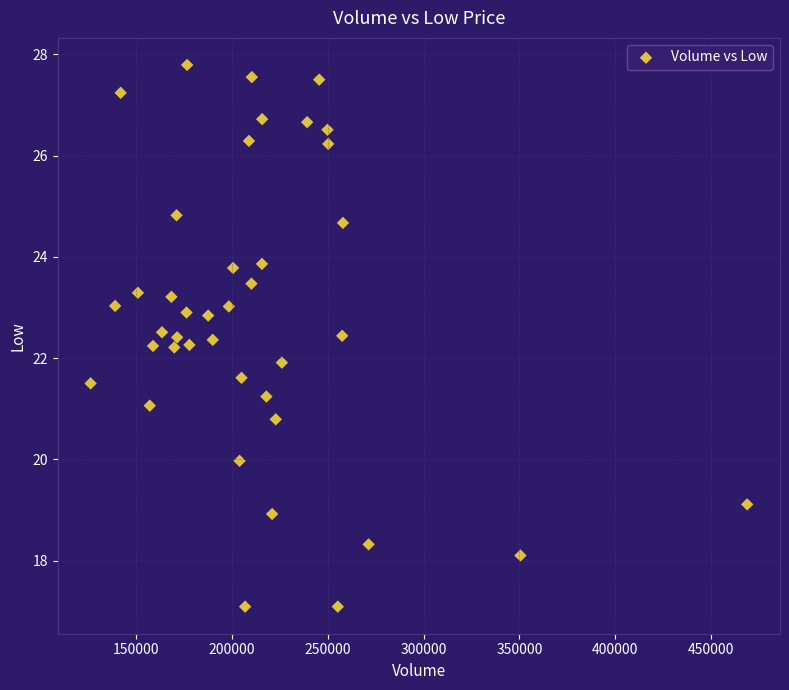

What is the range of X values (max minus min)?

342900.0